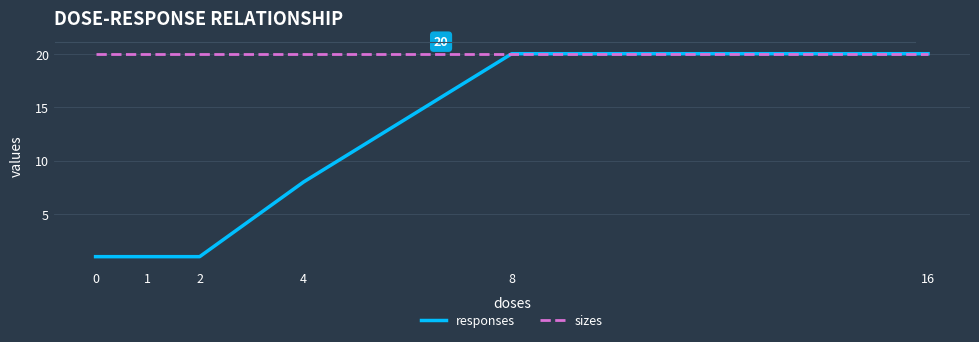

How many series are shown in this chart?

2